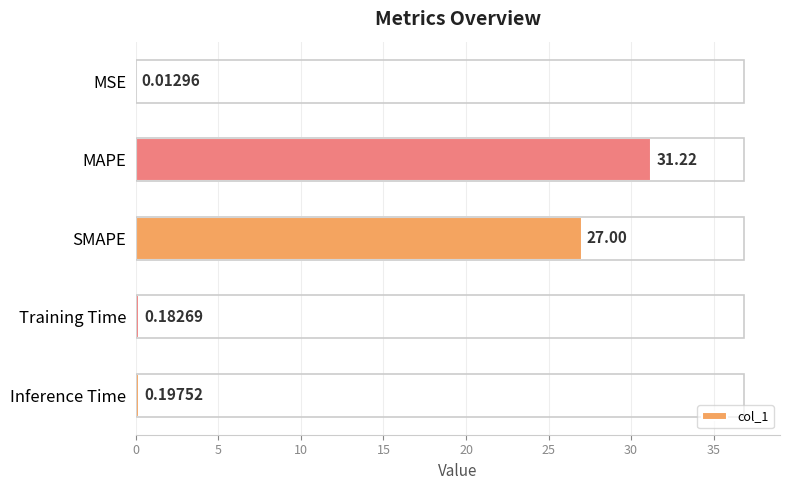

Where is the data nearest to the value 15?

SMAPE